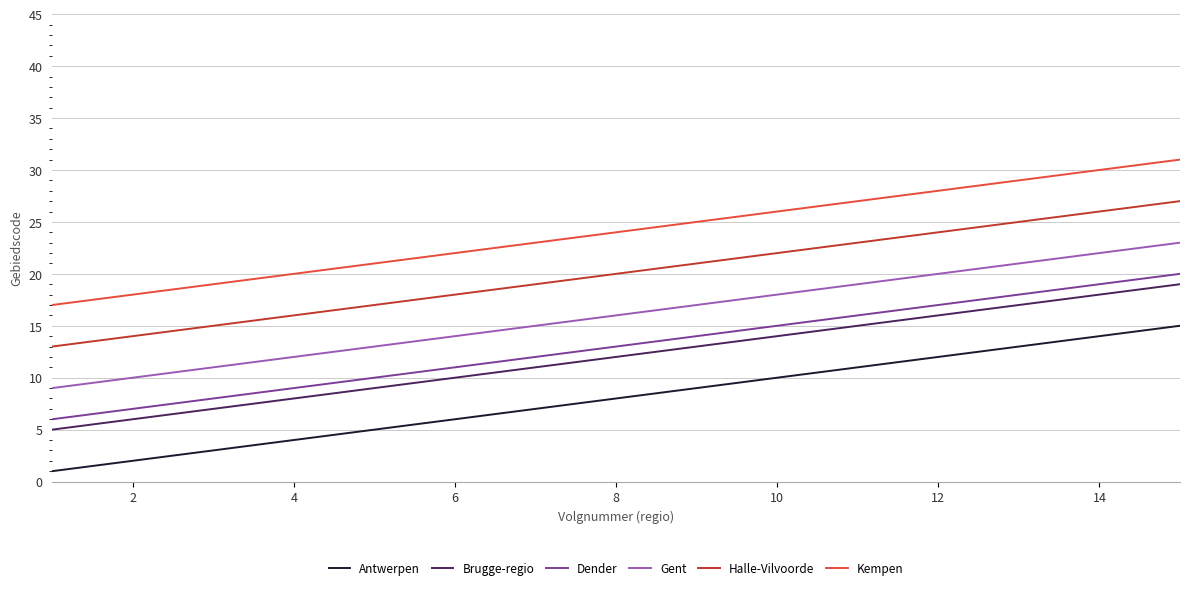

Which series has the largest total across all categories?

Kempen